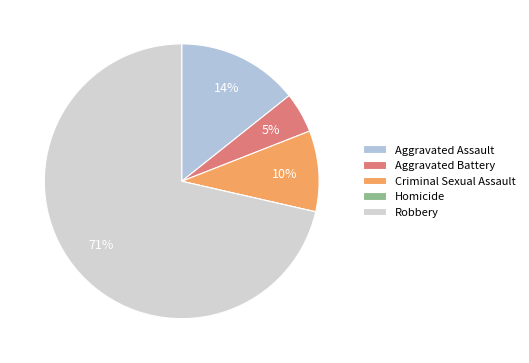

How many segments does this pie chart have?

5